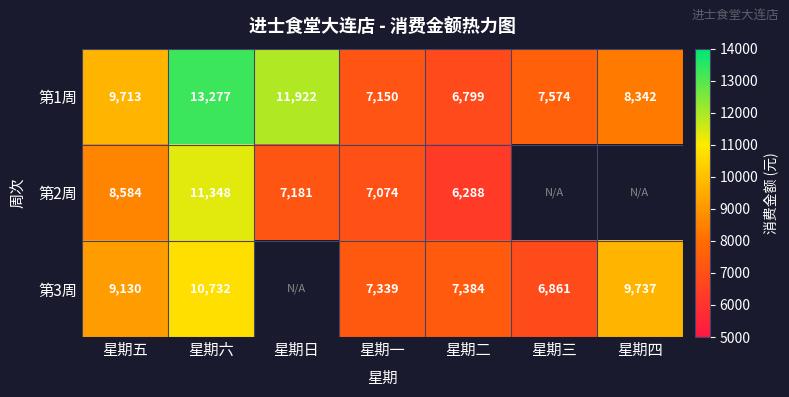

At which category is the sum across all series the highest?

星期六